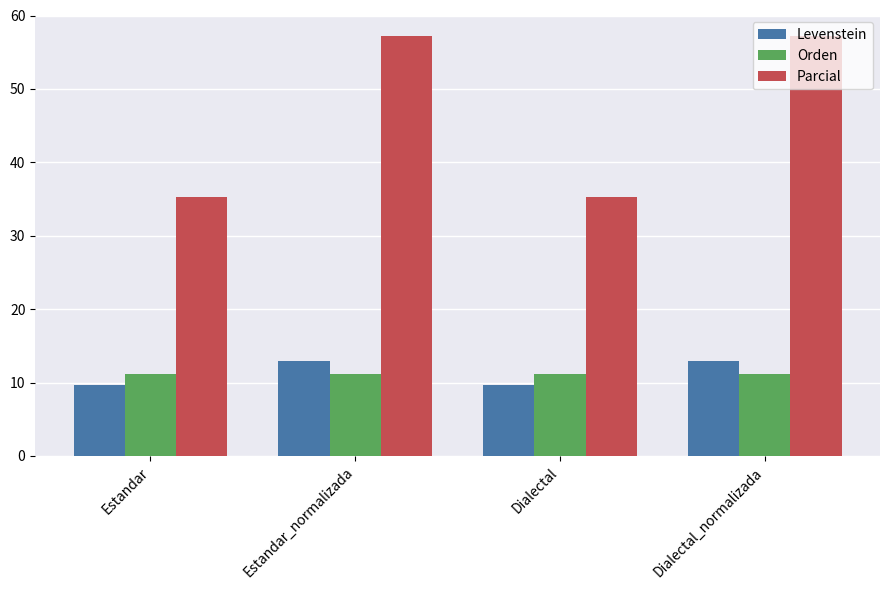

What is the total value across all series at Estandar?

56.1